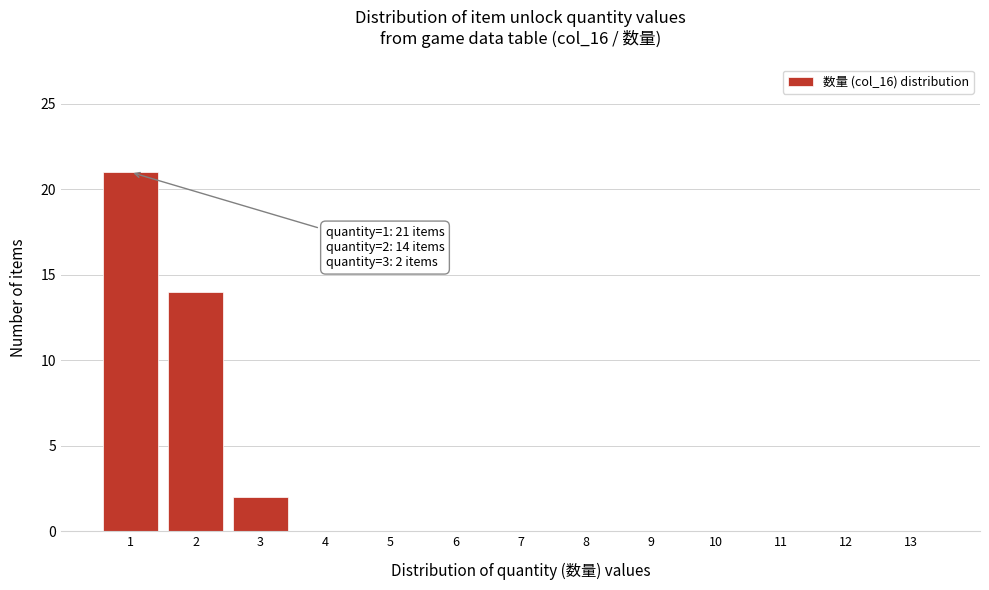

Reading right to left, what are all the values shown in this chart?

13=0	12=0	11=0	10=0	9=0	8=0	7=0	6=0	5=0	4=0	3=2	2=14	1=21